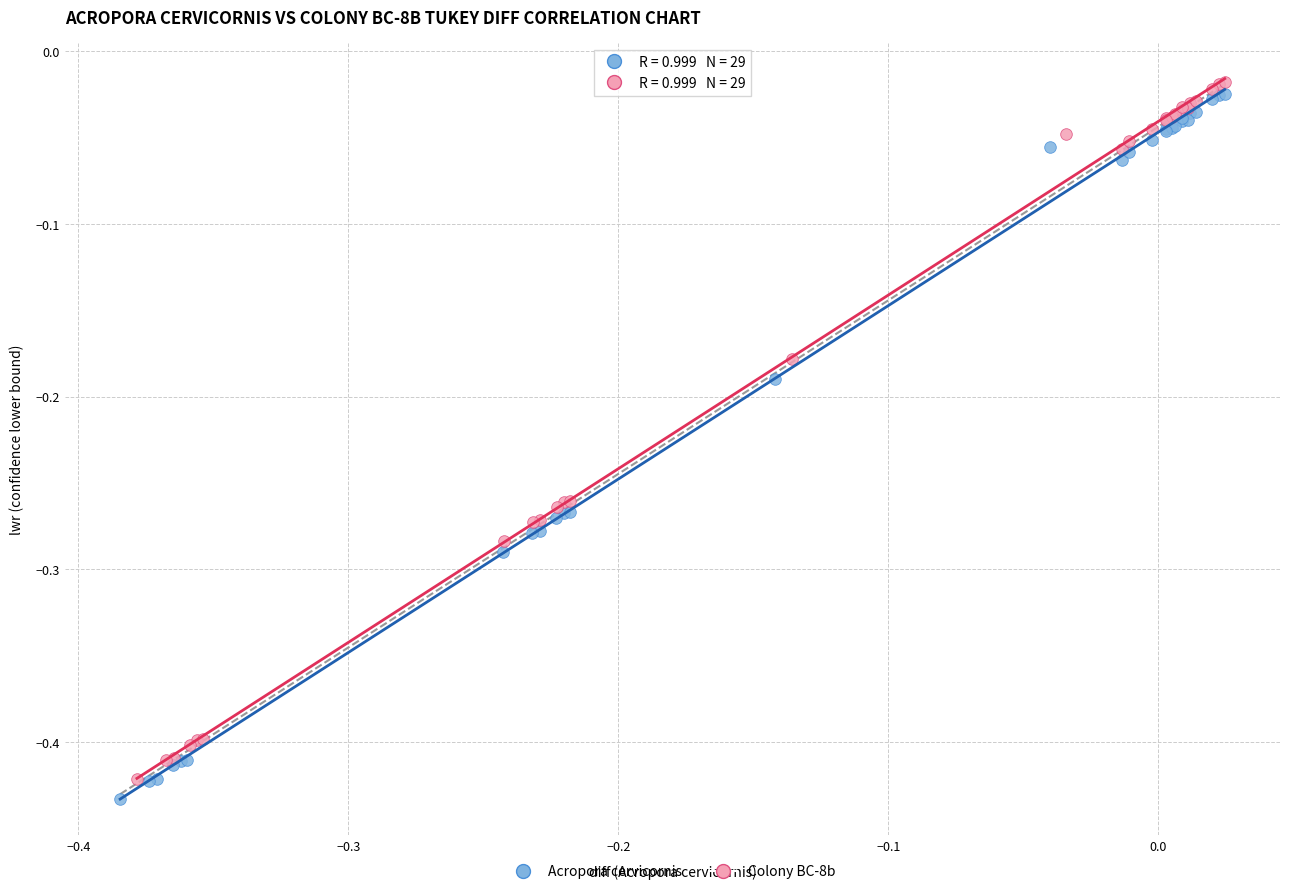

What are all the series names shown in the legend?

Acropora cervicornis, Colony BC-8b